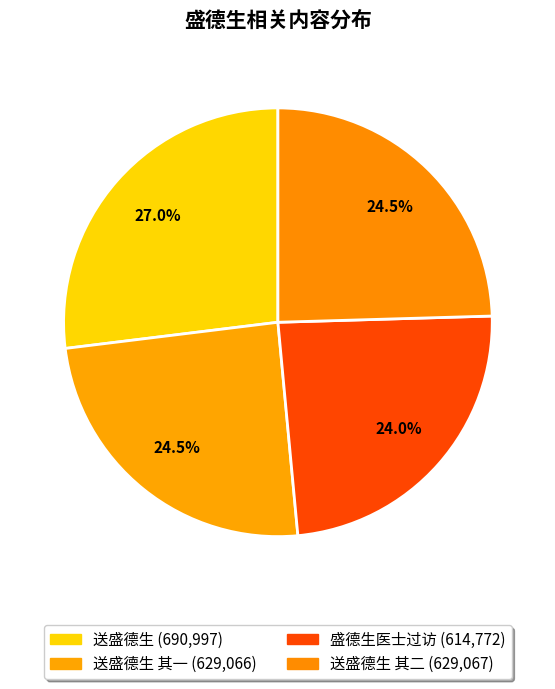

Which slice is the largest?

送盛德生